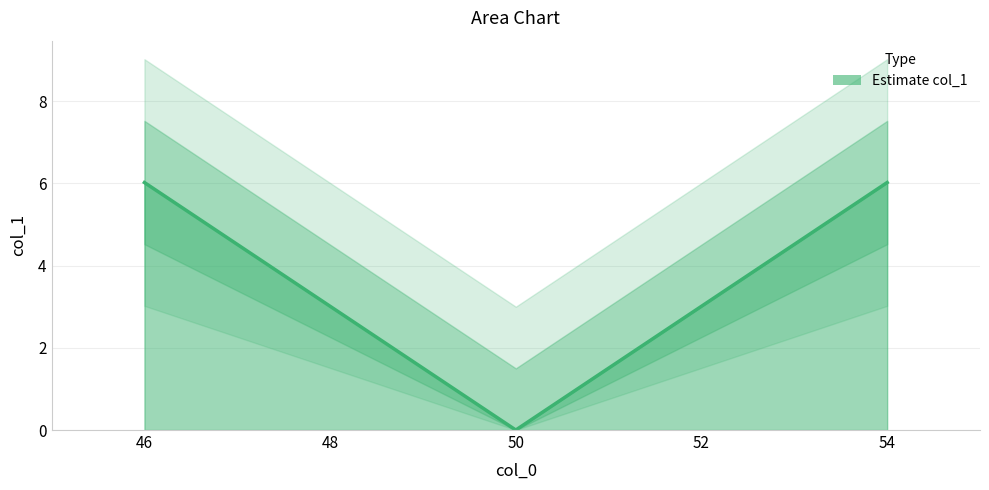

Reading left to right, transcribe all the data shown in this chart.

6.0	-0.0	6.0